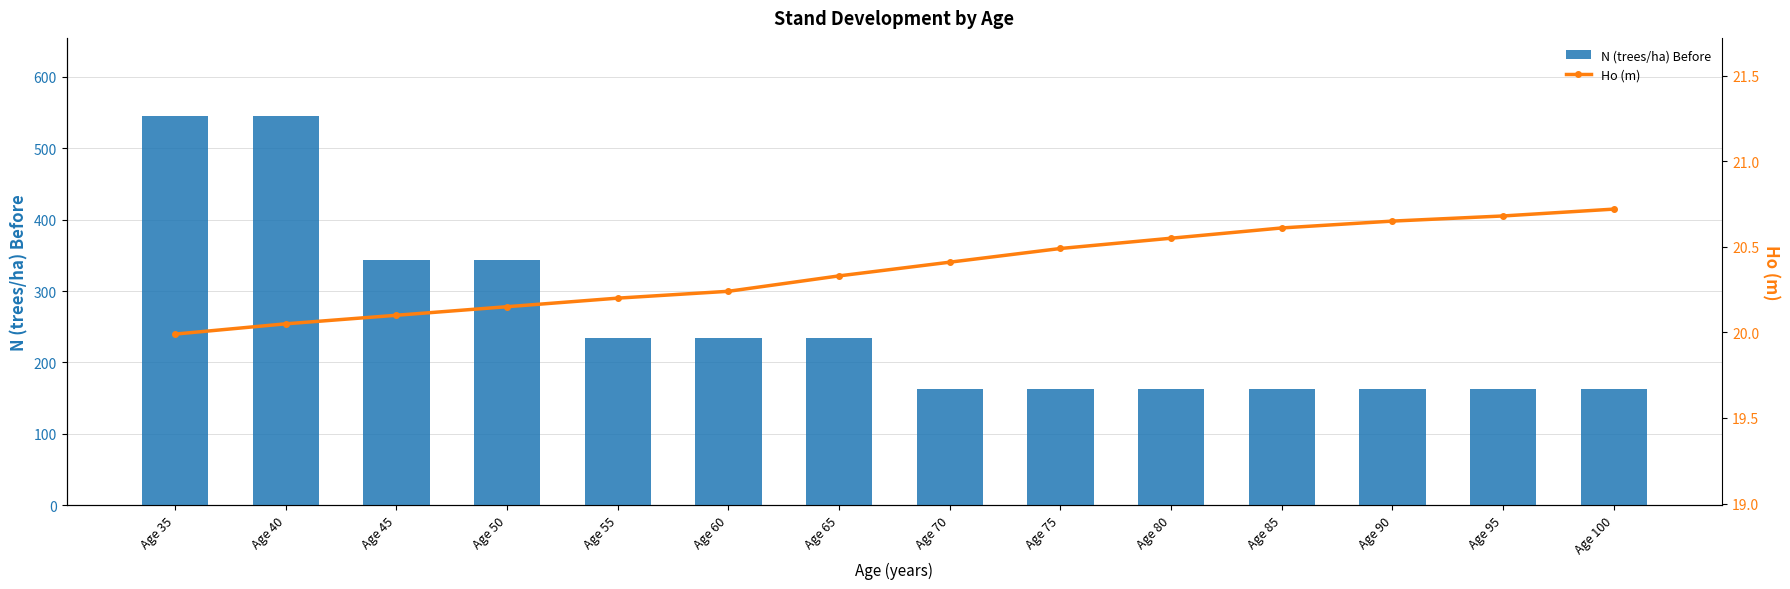

What is the difference between the maximum and minimum values in the N (trees/ha) Before series?

381.8